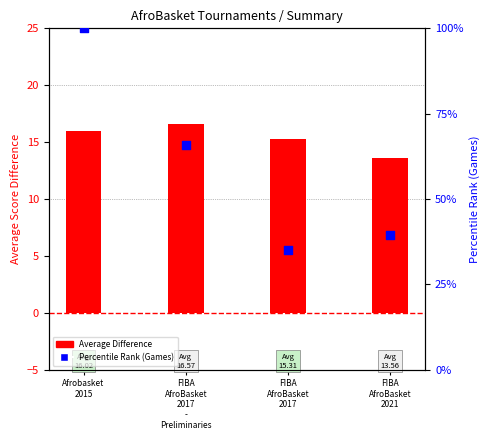

What are all the series names shown in the legend?

Average Difference, Percentile Rank (Games)